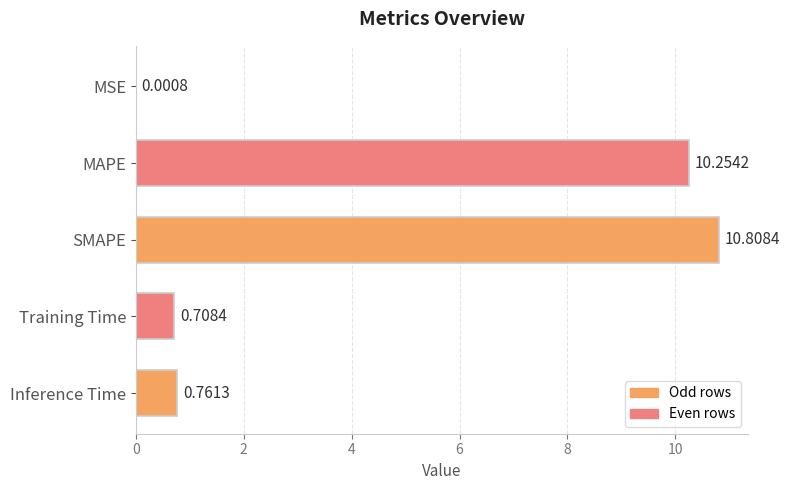

How many categories are shown in the chart?

5